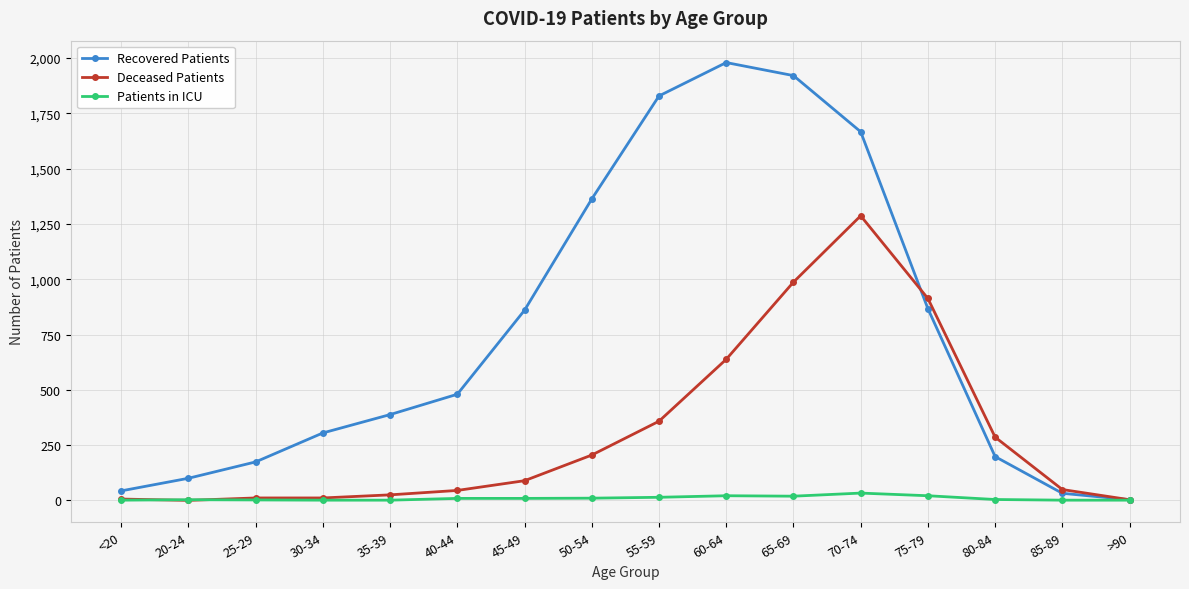

What is the difference between the maximum and second lowest values in the Deceased Patients series?

1284